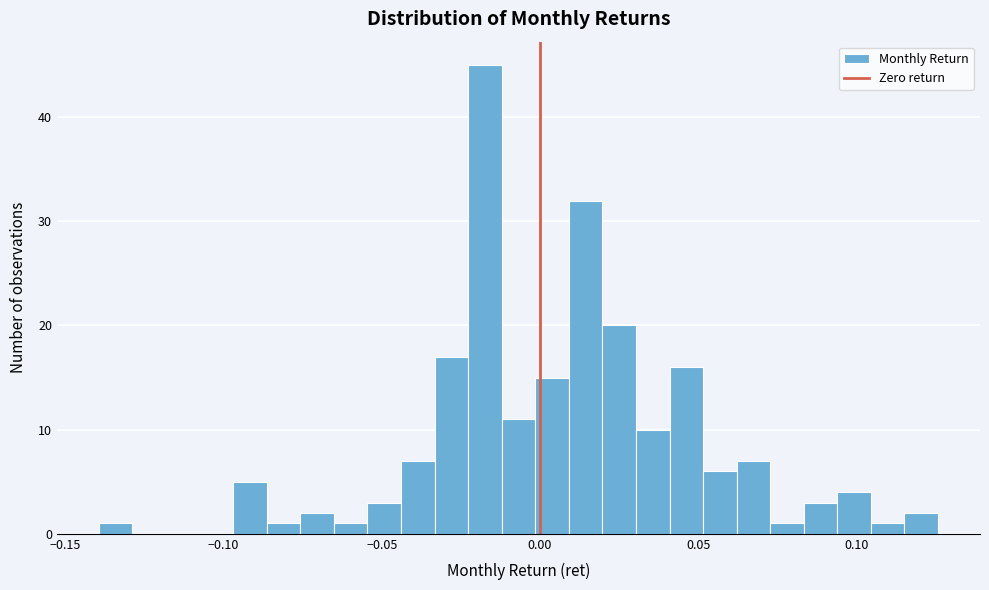

Read against the x-axis, roughly where is the centre of the tallest bar?

-0.015